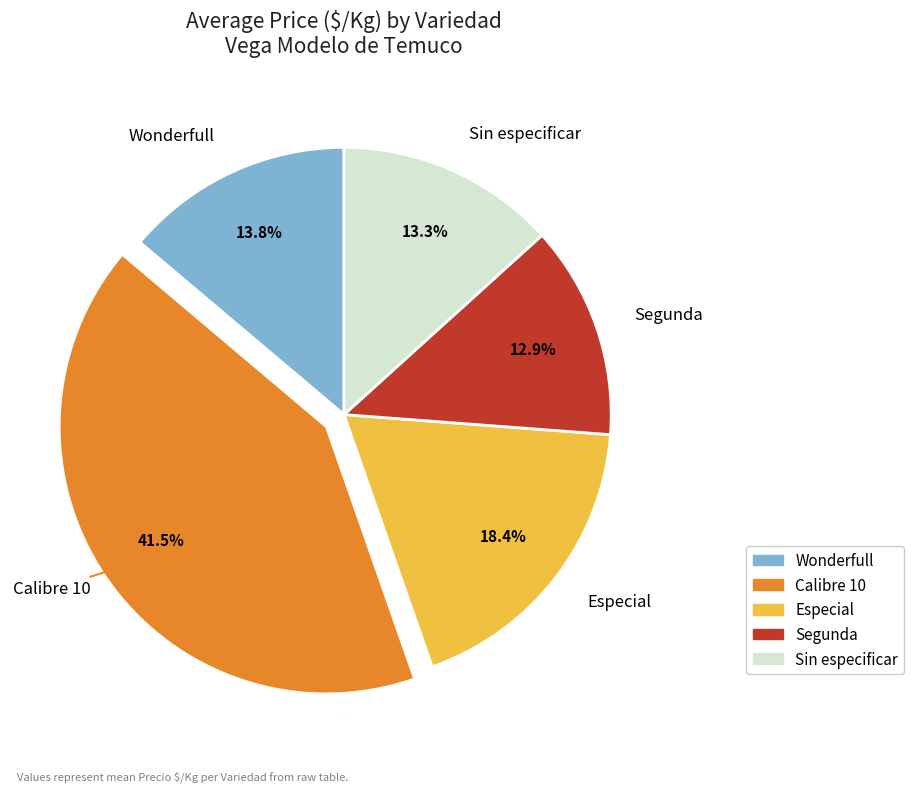

Is there a majority slice in this chart?

No